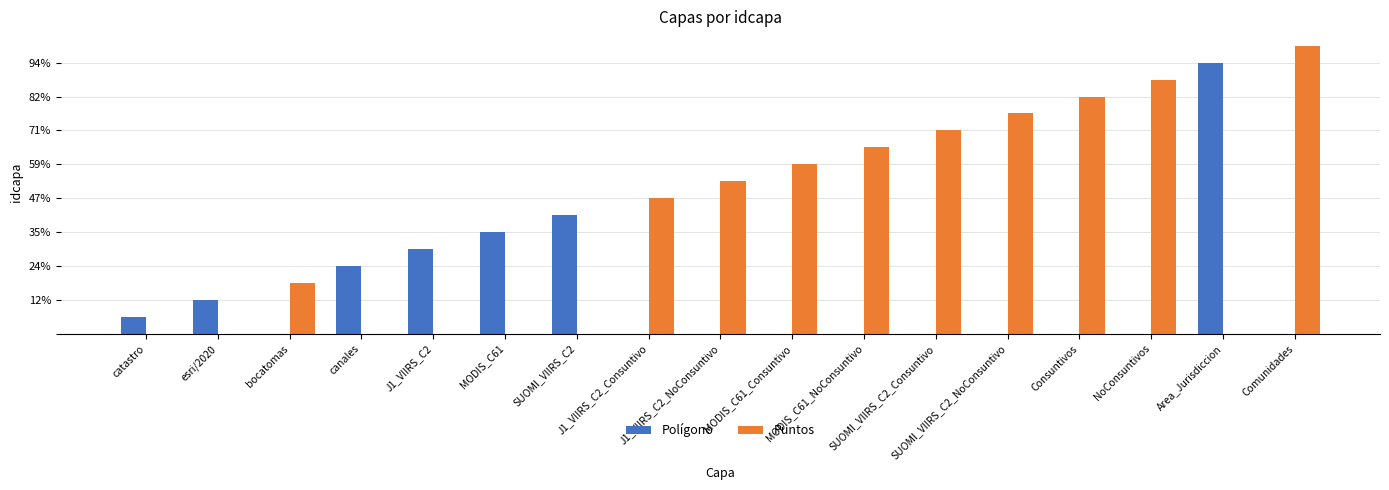

The value of Puntos at J1_VIIRS_C2_Consuntivo is 8. True or false?

True